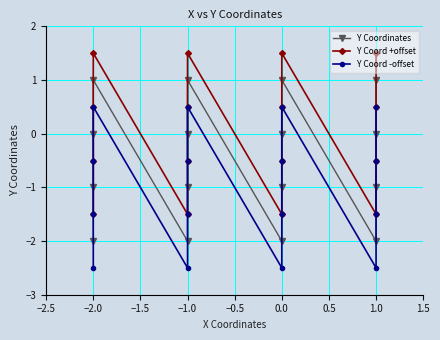

What is the value of the Y Coord +offset point at the 10th from the left?

-0.5